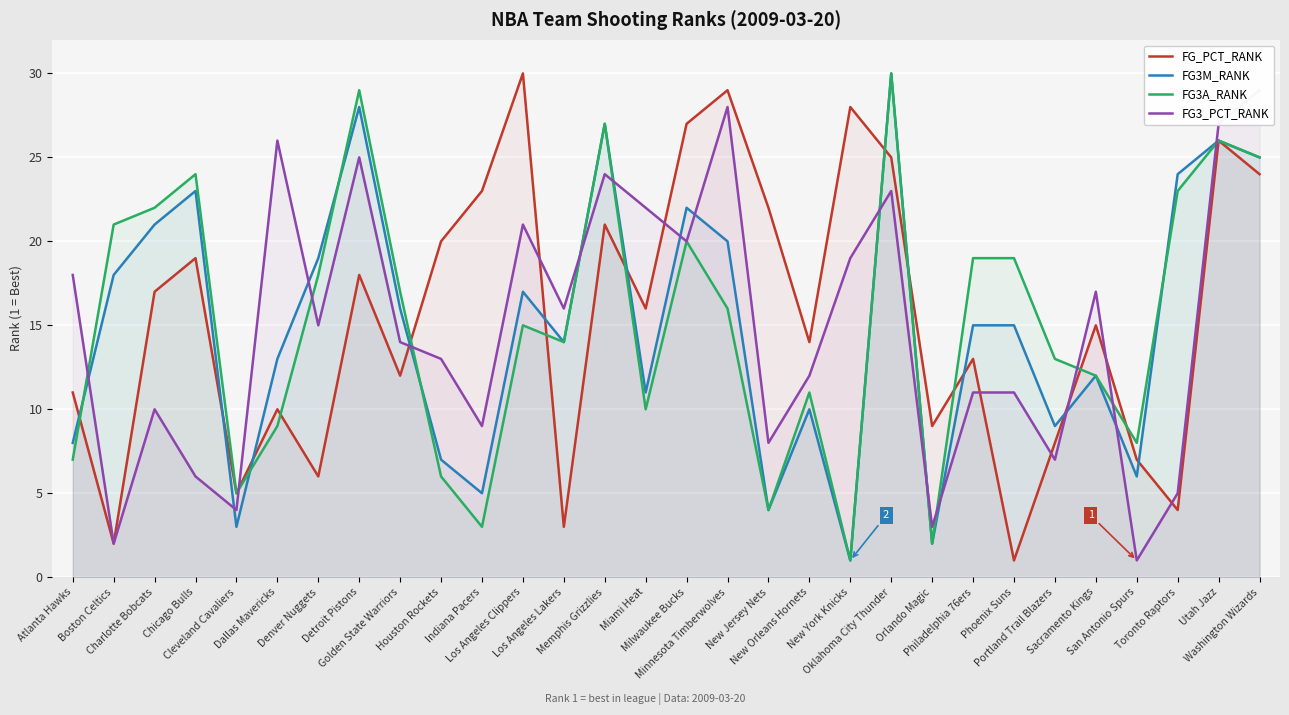

What is the value of the FG3M_RANK point at the 6th from the left?

13